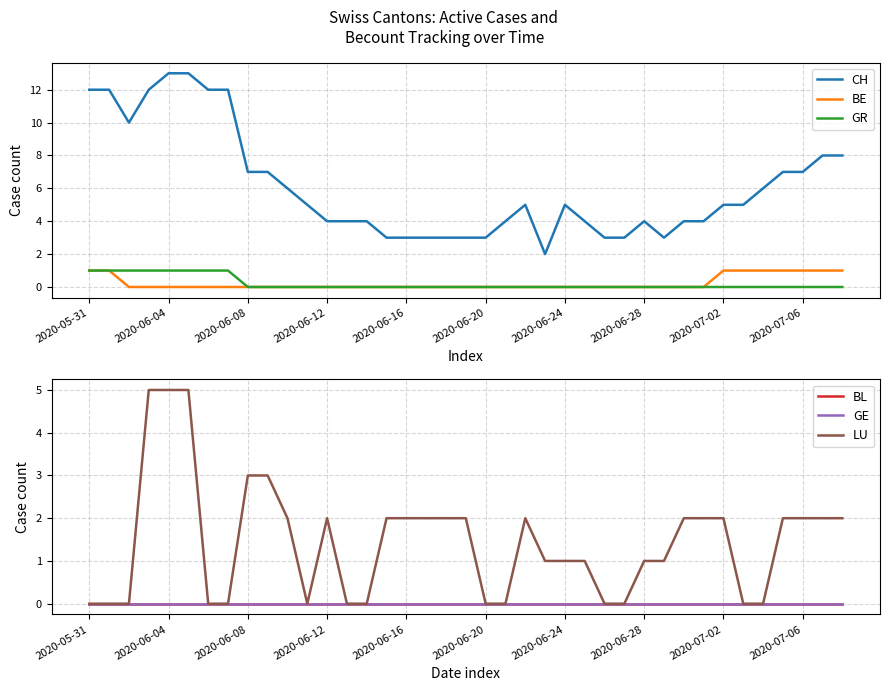

Is this an area chart (filled region under the line)?

No